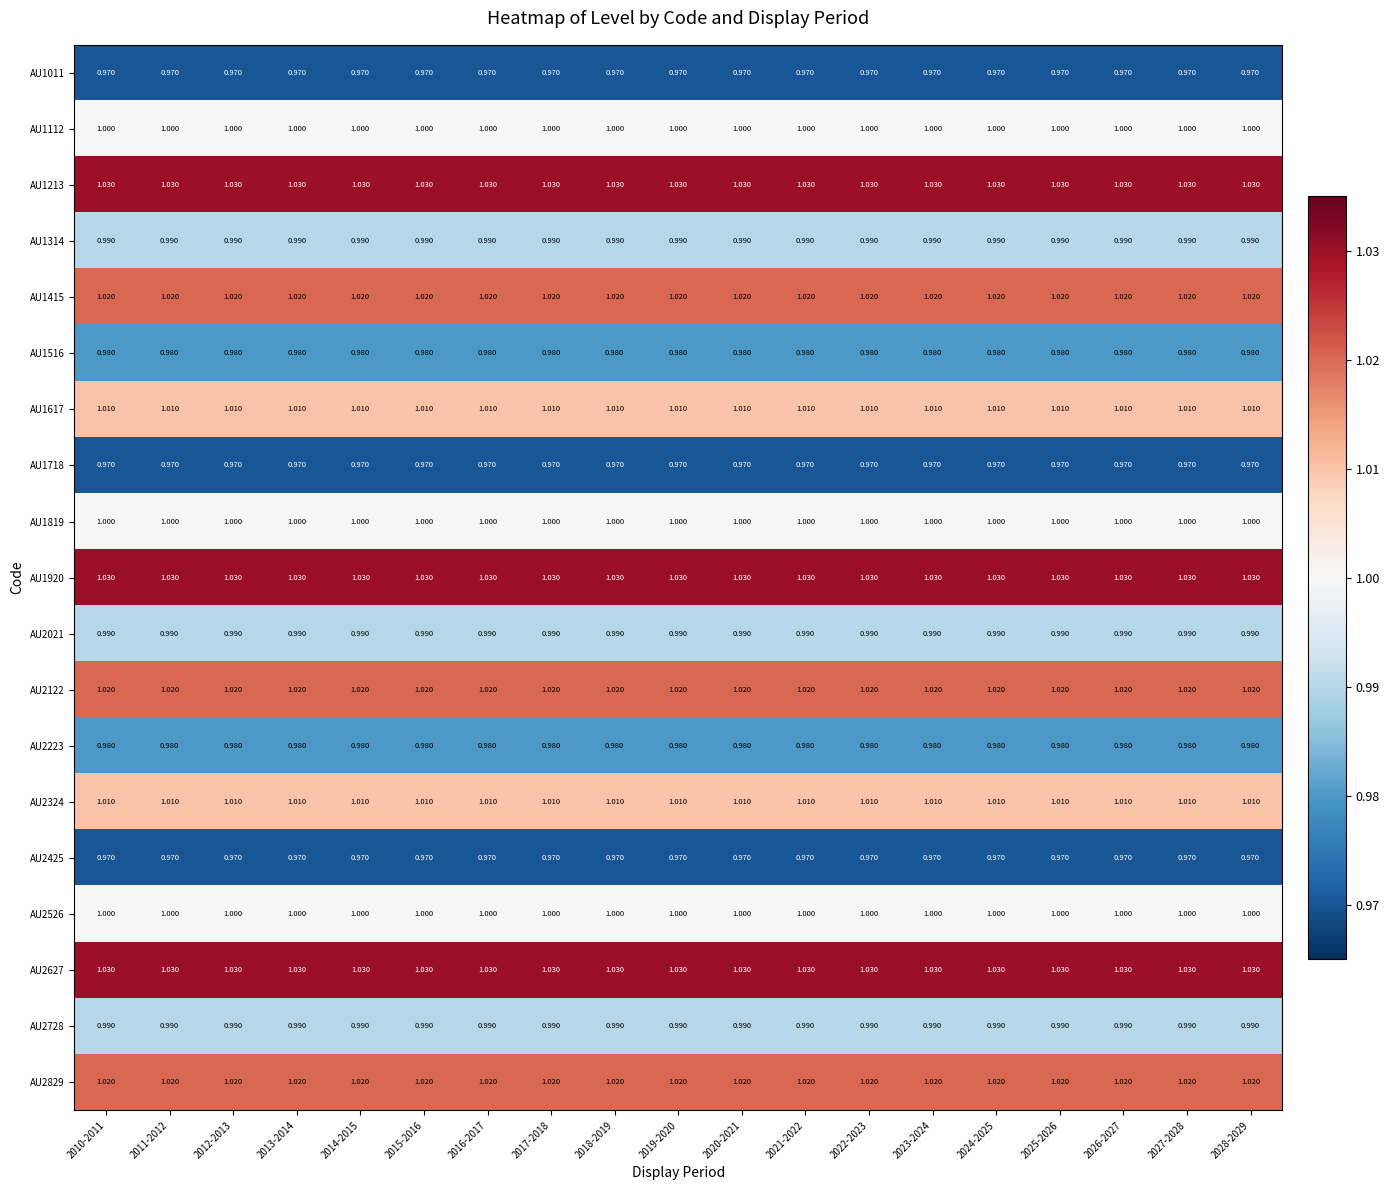

Is the value of AU1011 at 2013-2014 greater than the value of AU2526 at 2010-2011?

No